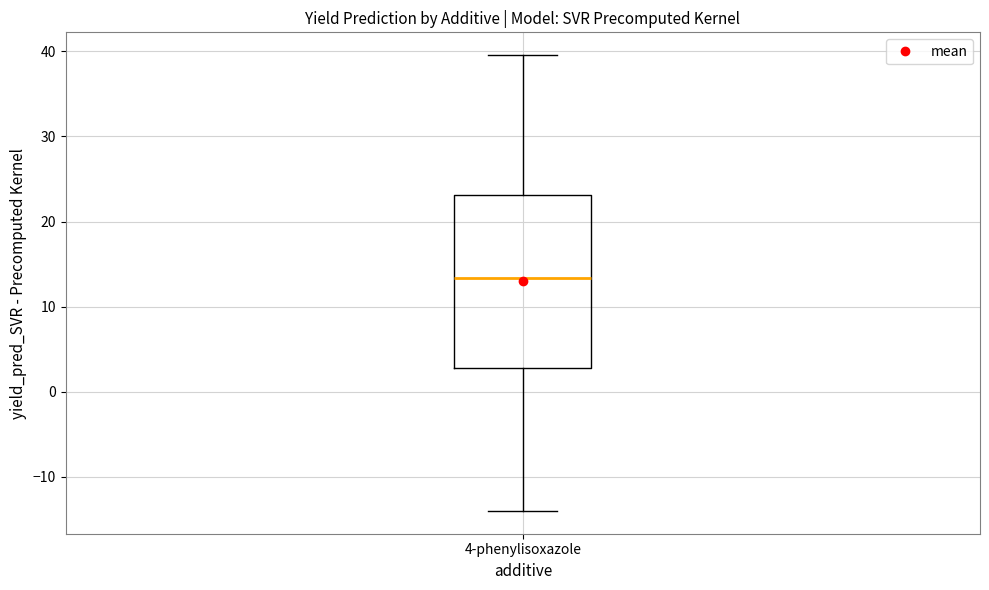

Read this box plot against the y-axis: the position of the median line, the range covered by the box, and the ends of both whiskers. The values are not printed on the chart, so give them approximately, as read against the axis.

median 13, box 3 to 23, whiskers -14 to 40